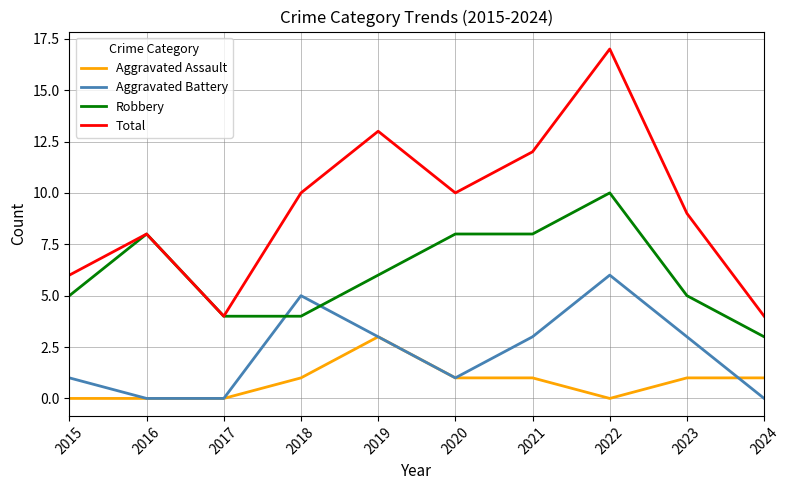

Which series ends up on top after the final intersection of Aggravated Assault and Aggravated Battery?

Aggravated Assault